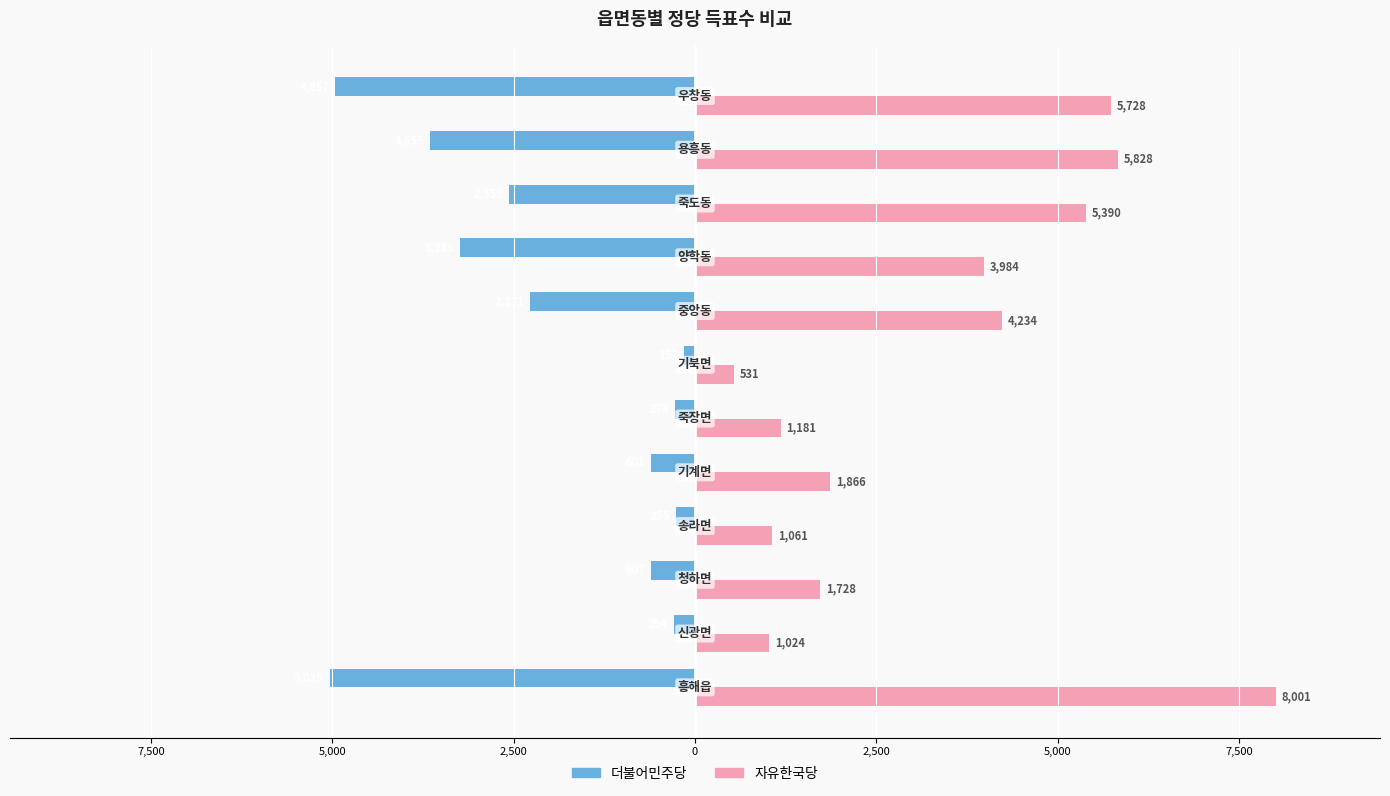

What are all the series names shown in the legend?

더불어민주당, 자유한국당